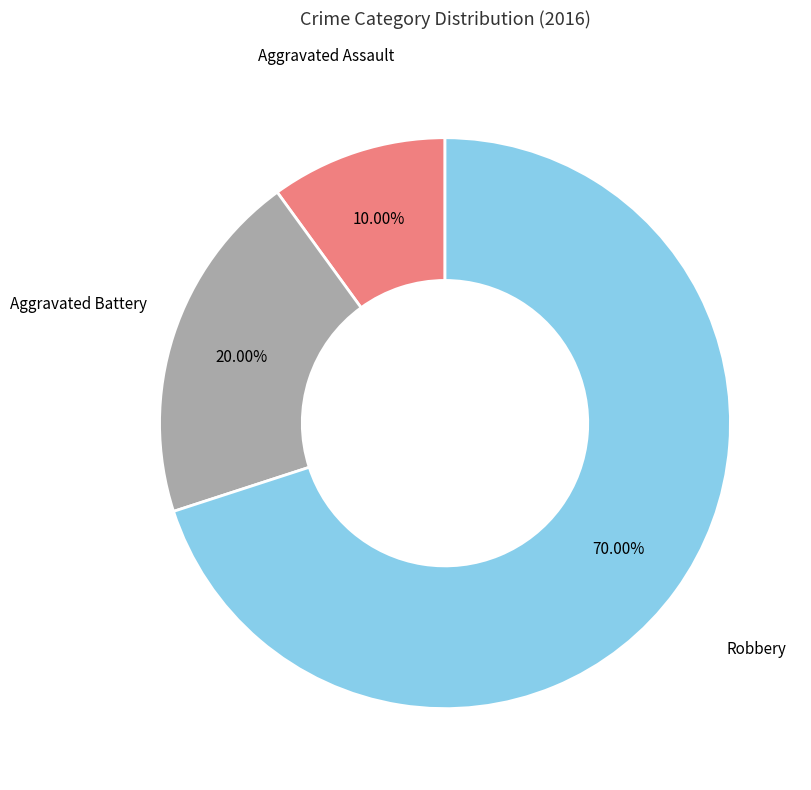

Is there any slice that represents more than half of the pie?

Yes